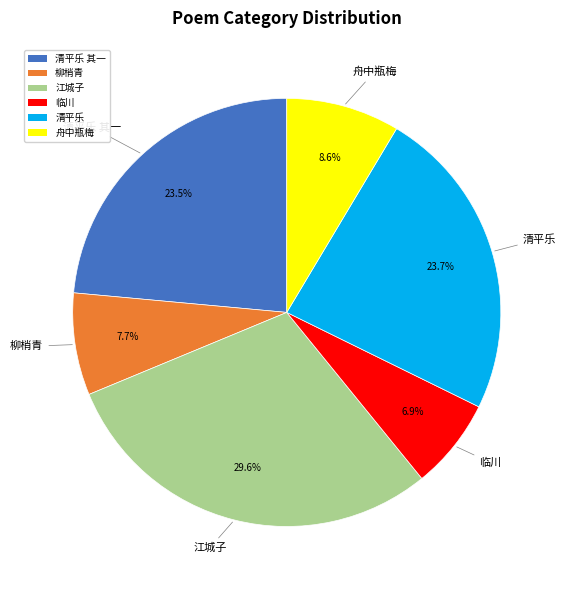

Does any single category account for the majority?

No